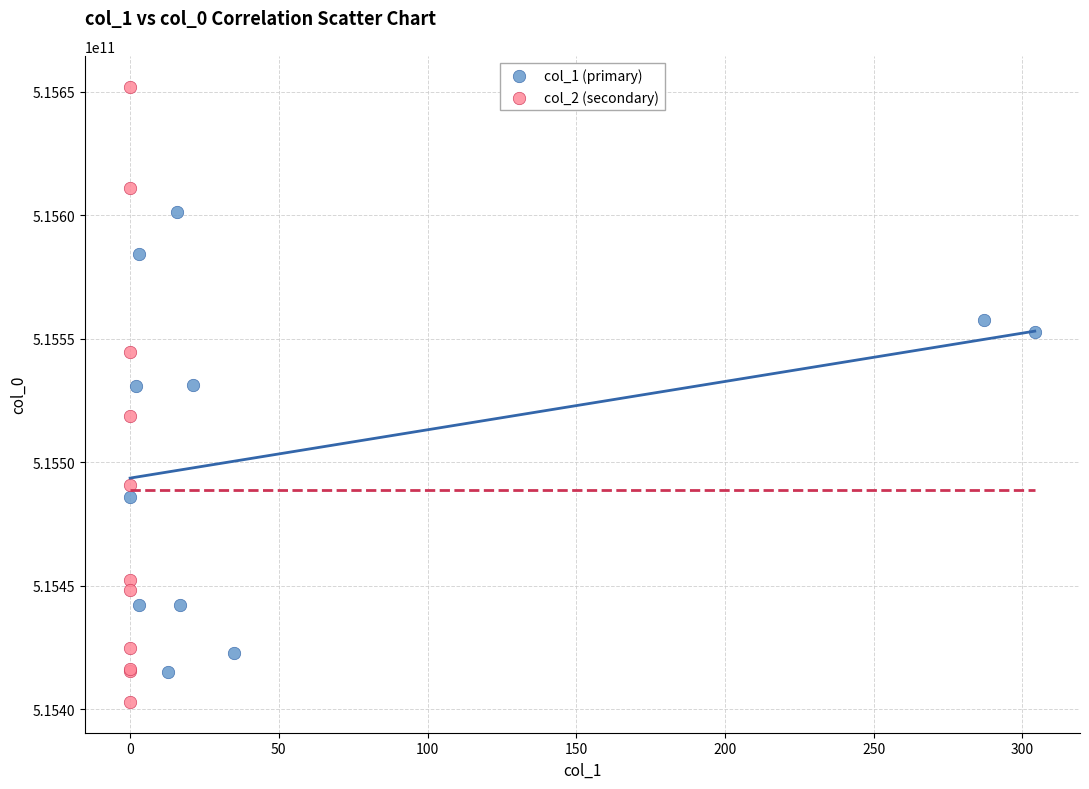

Which series contains the highest Y value?

col_2 (secondary)